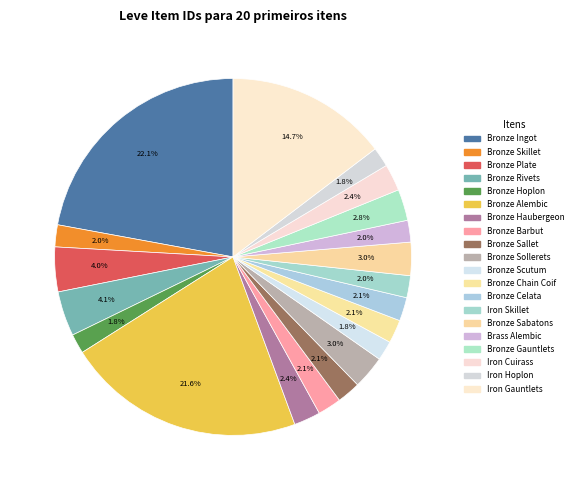

To the nearest percent, what is the difference between the Iron Skillet and Bronze Gauntlets slice percentages?

1%